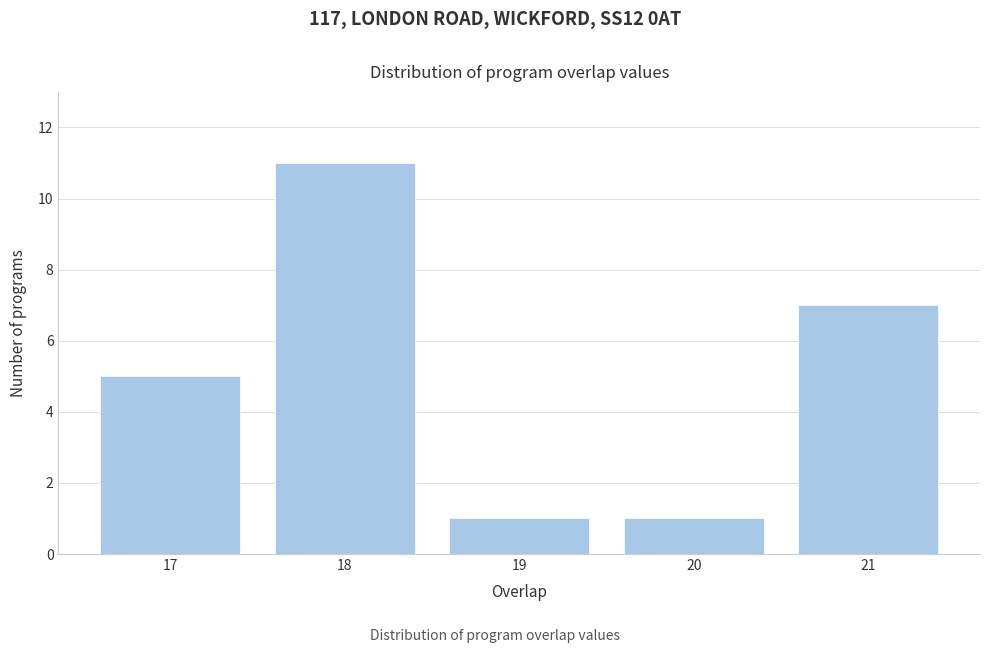

Reading right to left, extract all data points from this chart.

21=7	20=1	19=1	18=11	17=5